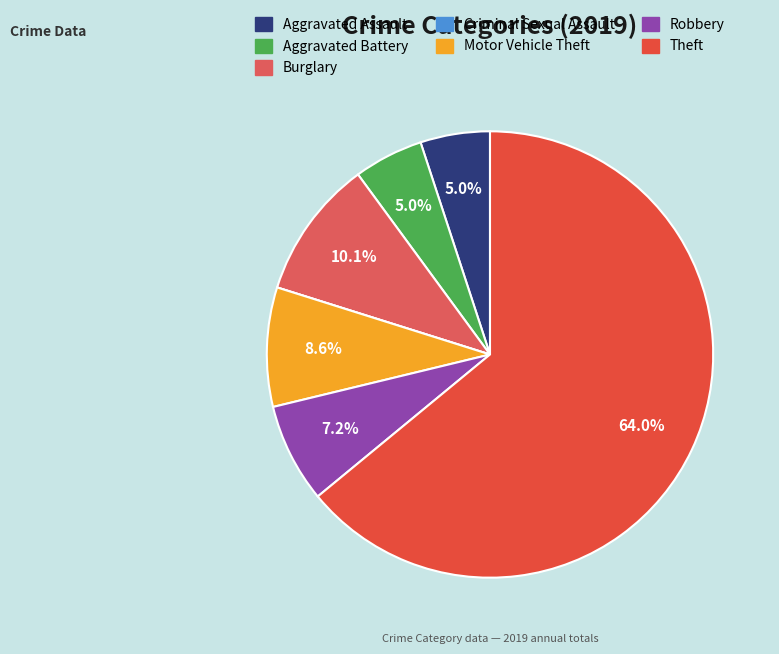

Combined, do Theft and Criminal Sexual Assault account for over 50%?

Yes